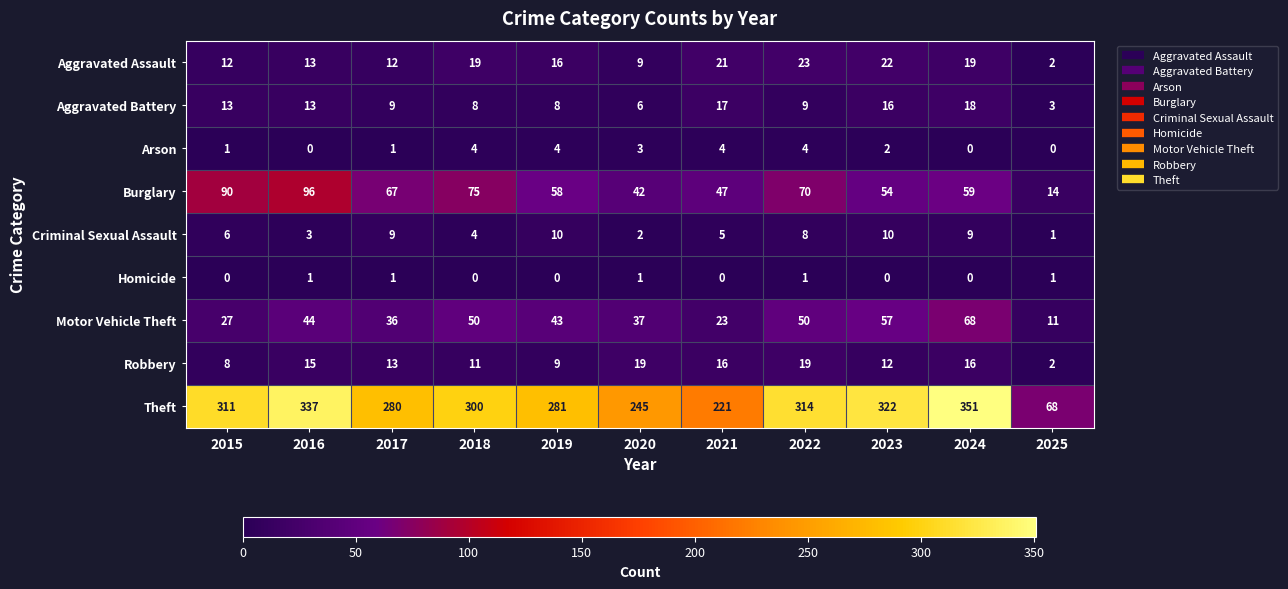

At which category is the sum across all series the highest?

2024